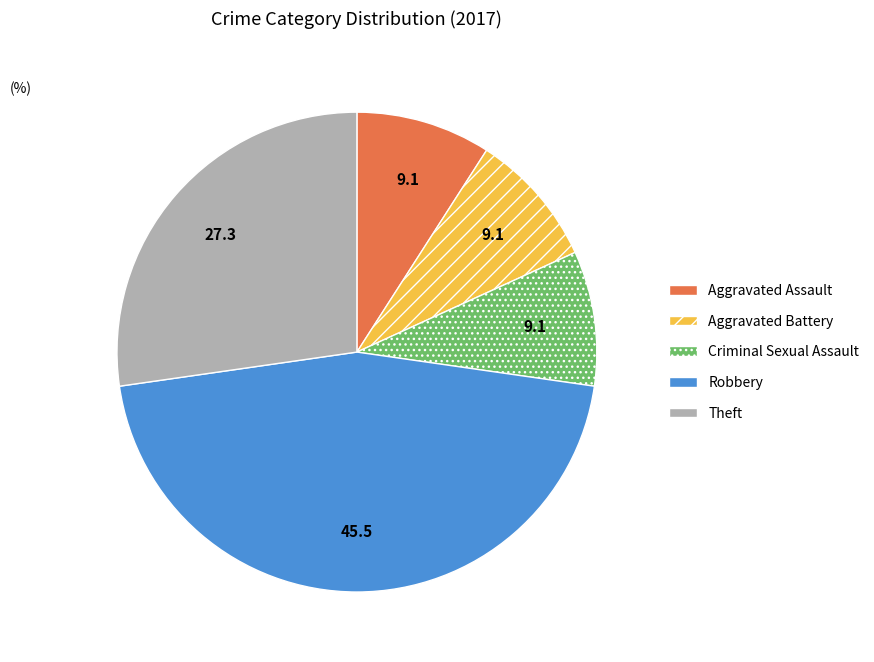

Is it true that Theft is 36% of the pie?

False